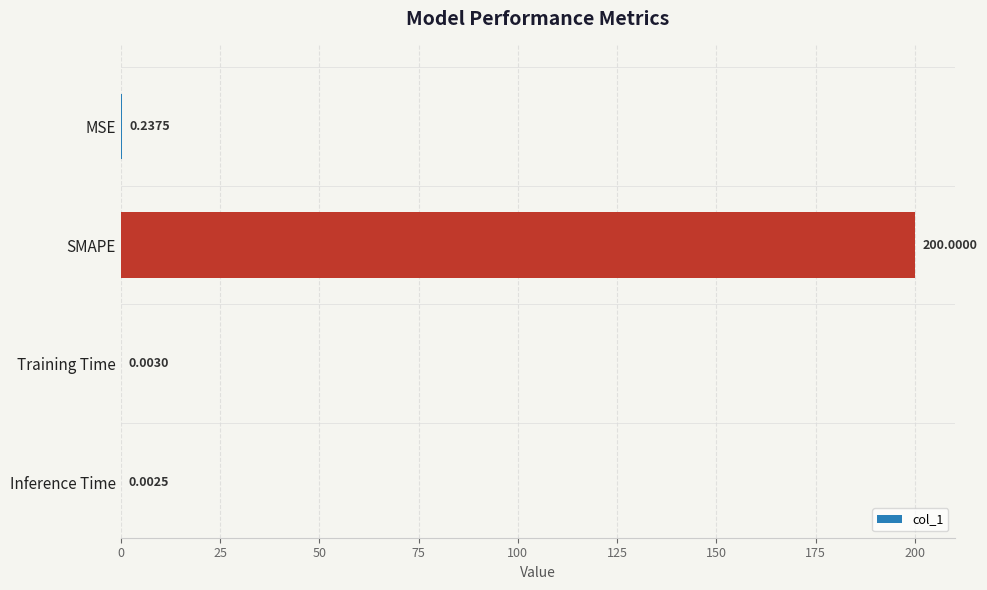

At which category does the chart reach its peak across all series?

SMAPE